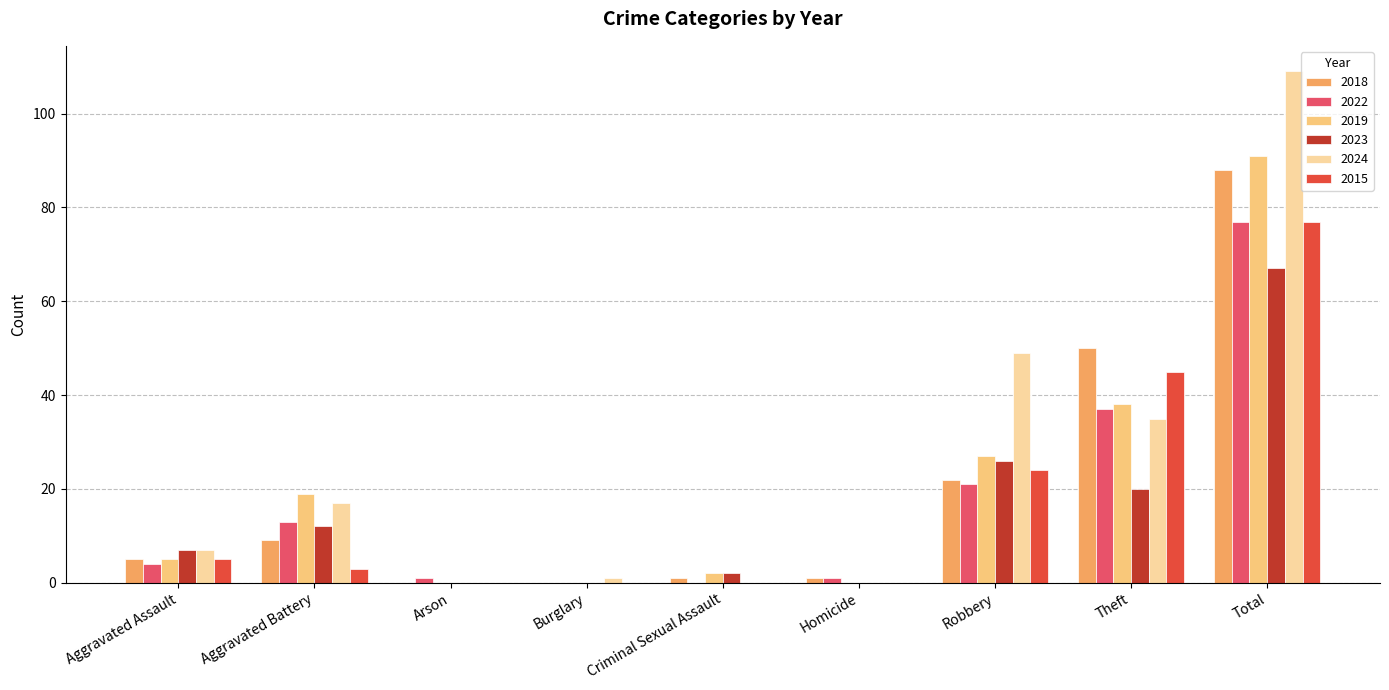

Between Robbery and Theft, which series saw the biggest shift?

2018